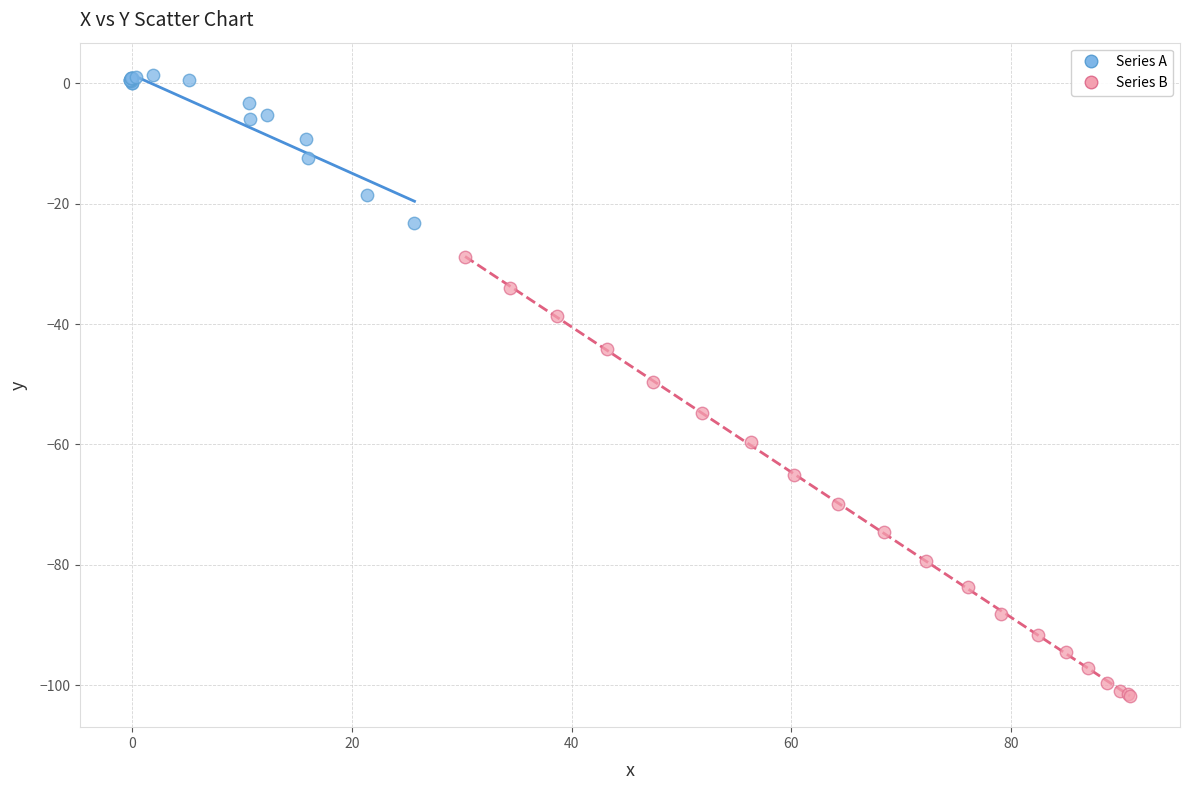

What are all the series names shown in the legend?

Series A, Series B